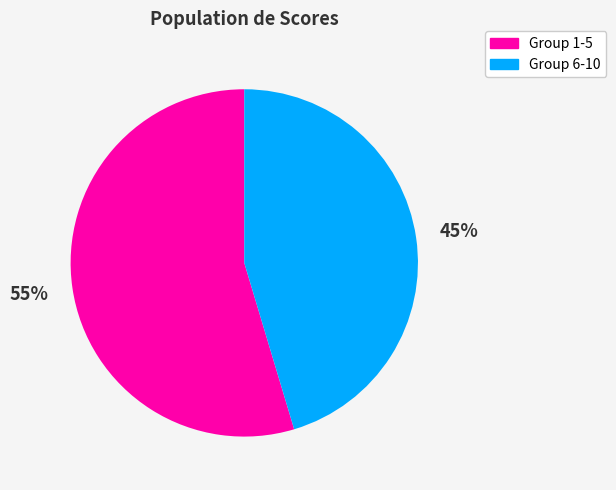

What is the largest slice in the pie chart?

Group 1-5